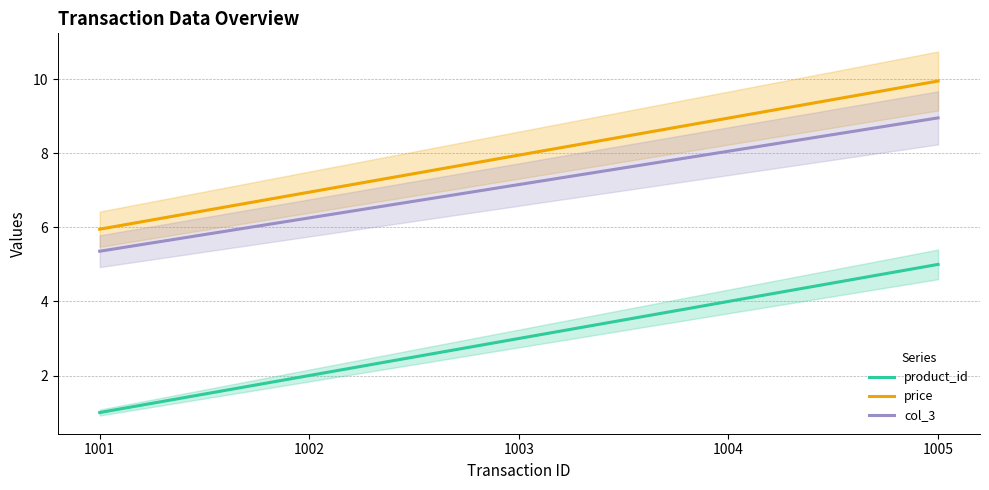

At how many categories does at least one series exceed 5?

5